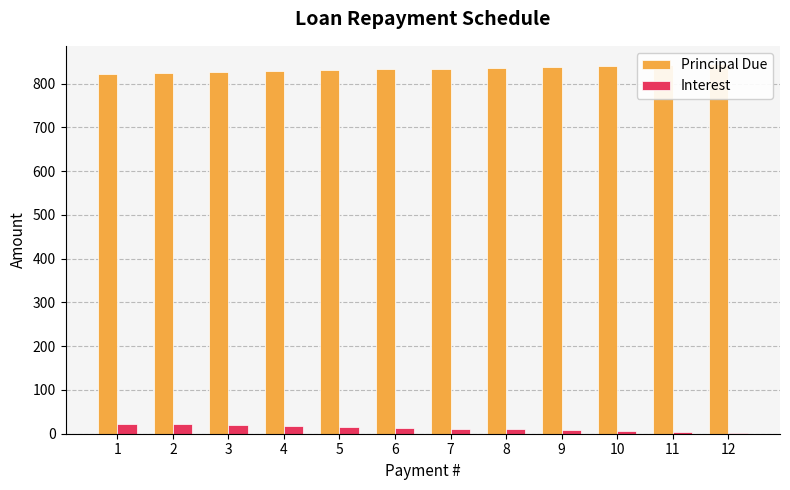

What are all the series names shown in the legend?

Principal Due, Interest